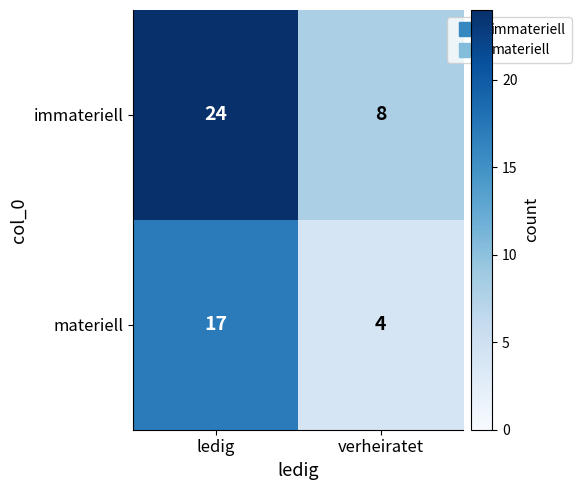

Reading left to right, extract all data points from this chart.

immateriell: 24	8
materiell: 17	4